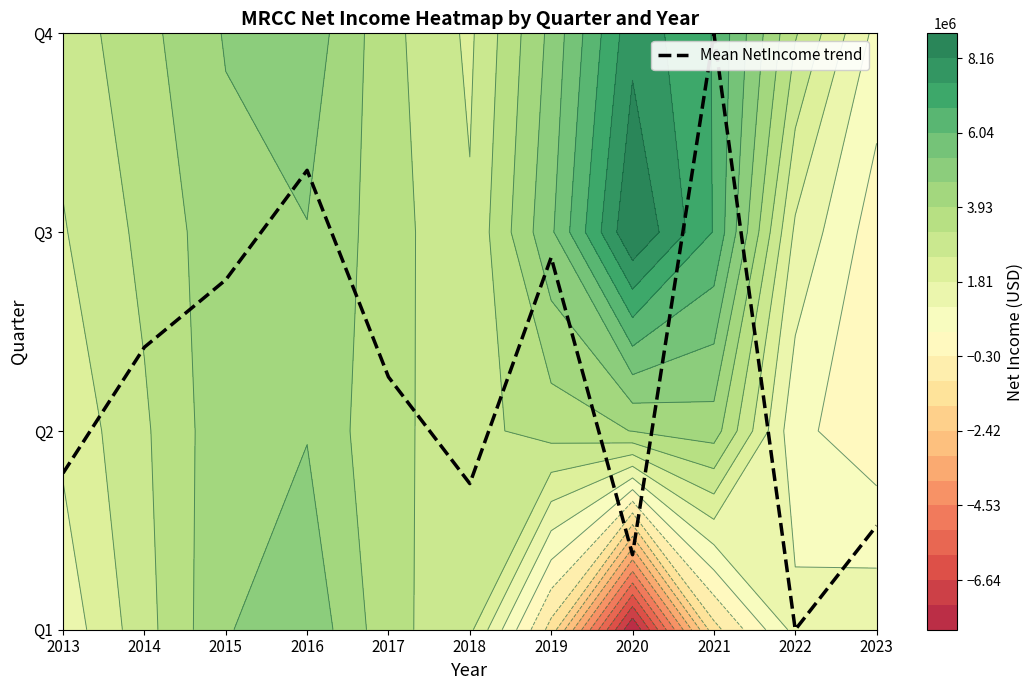

How many series are shown in this chart?

1